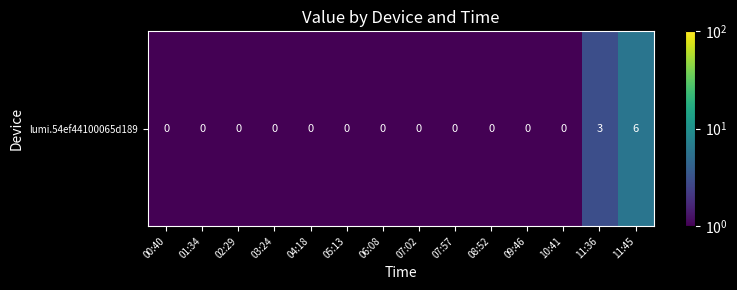

List the labels in order of value, largest first.

11:45, 11:36, 00:40, 01:34, 02:29, 03:24, 04:18, 05:13, 06:08, 07:02, 07:57, 08:52, 09:46, 10:41